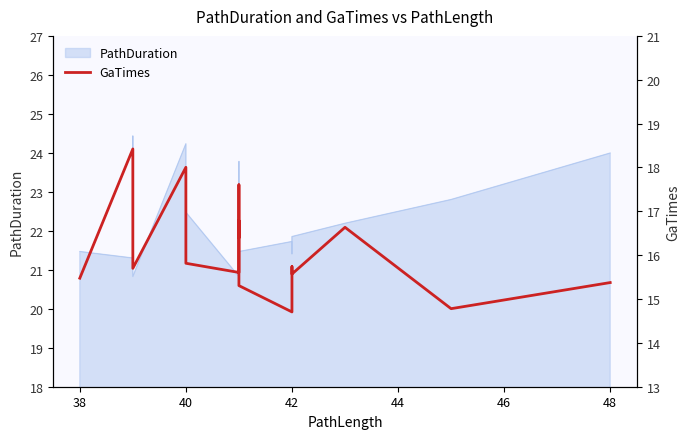

What is the minimum value shown in the chart?

14.7